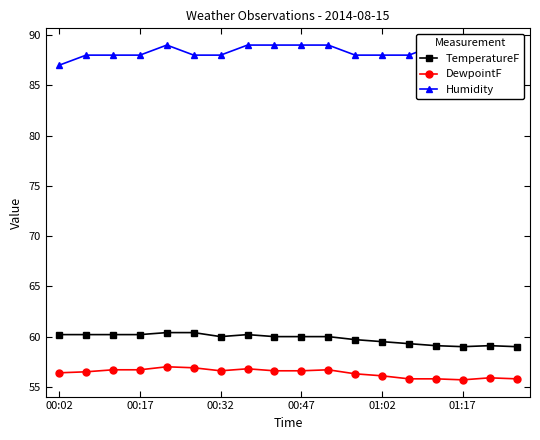

True or false: TemperatureF and DewpointF intersect in this chart.

False